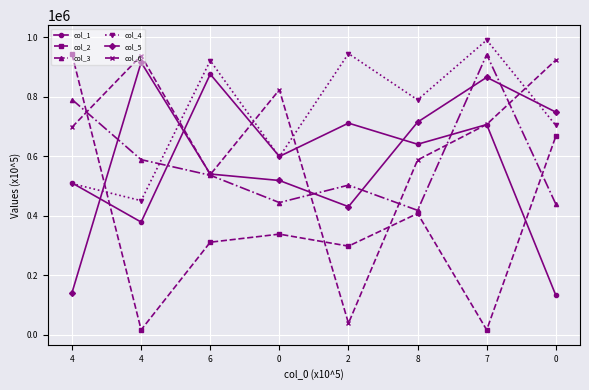

How many intersections are there between col_2 and col_1?

2